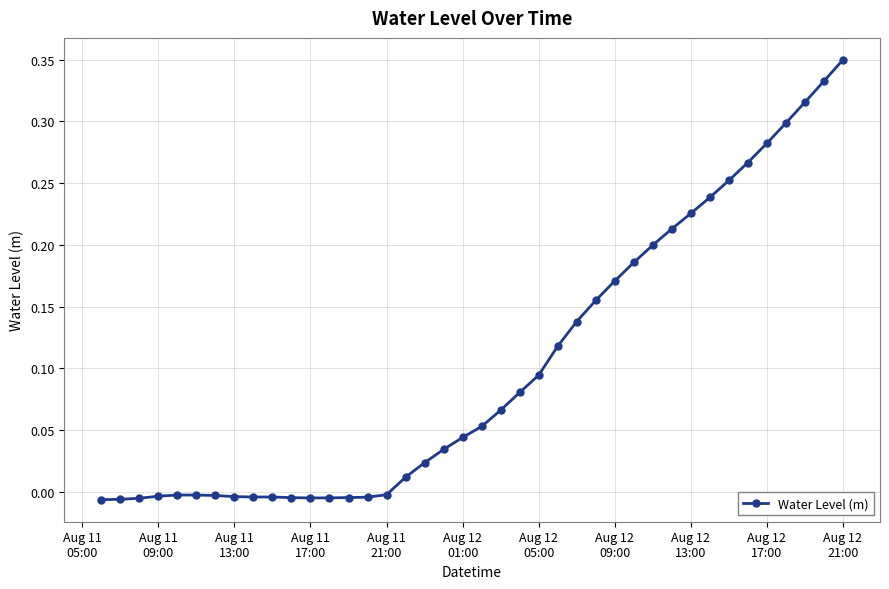

What is the difference between the maximum and minimum values?

0.4